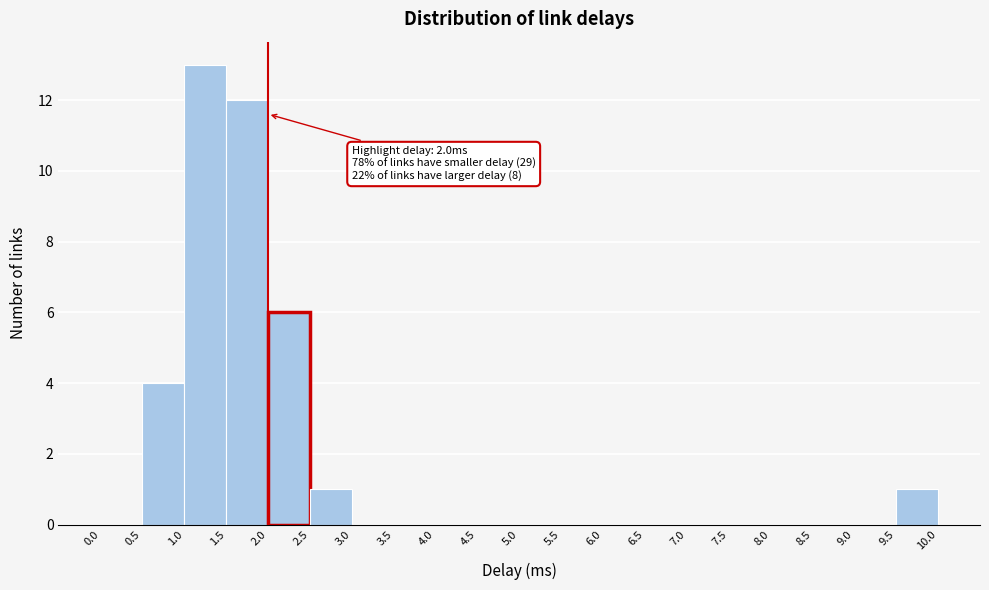

Over which range of the x-axis is the bar tallest?

1.0 to 1.5